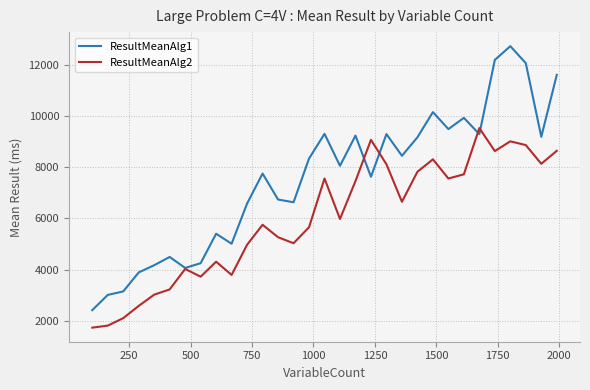

Which series has the largest range (max minus min)?

ResultMeanAlg1